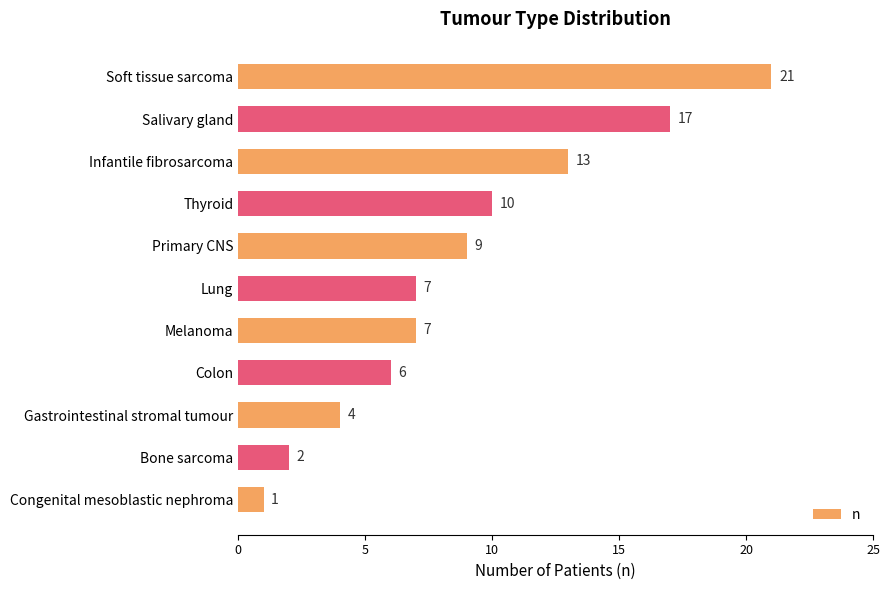

Count the values in the range 4 to 13.

7